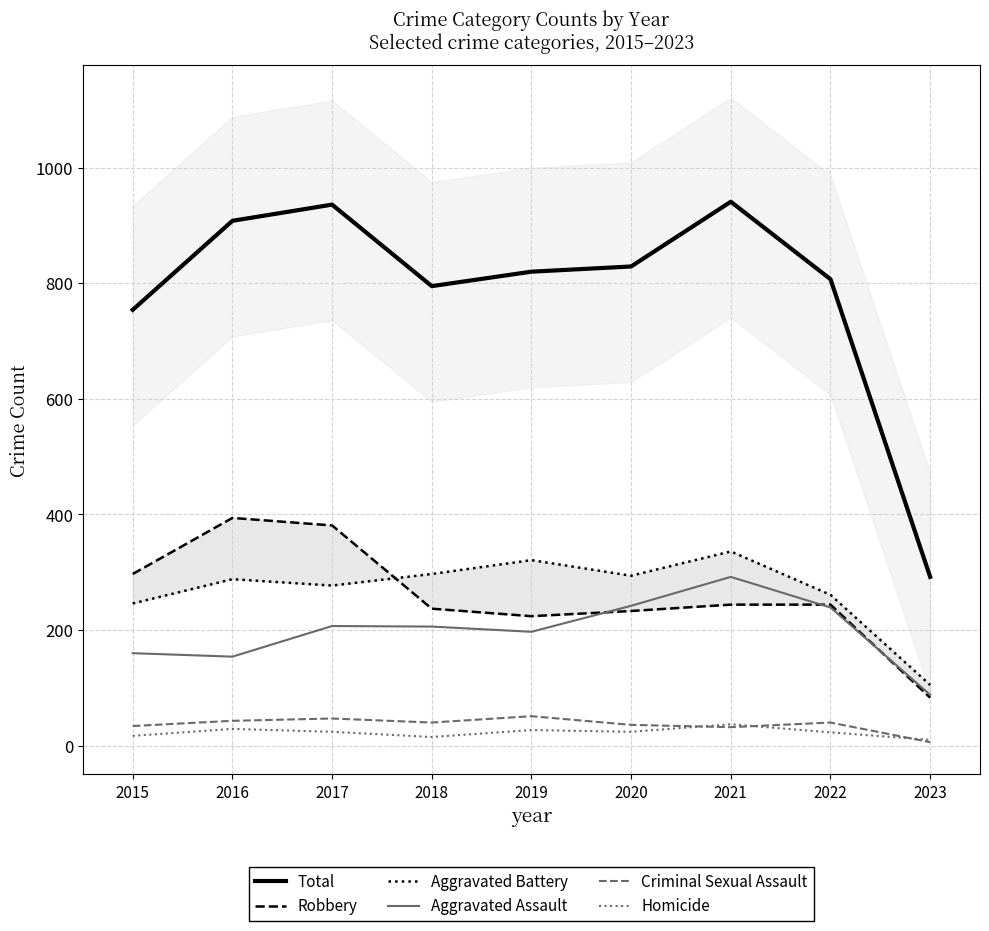

What are all the series names shown in the legend?

Total, Robbery, Aggravated Battery, Aggravated Assault, Criminal Sexual Assault, Homicide